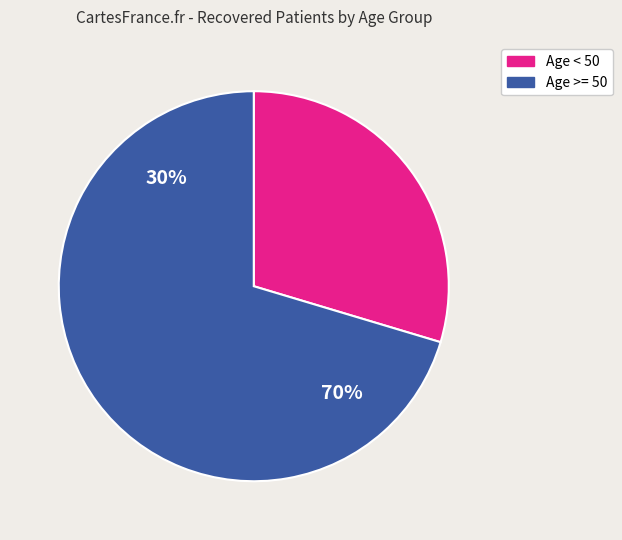

Does 35 - 39 account for over 50% of the chart?

No